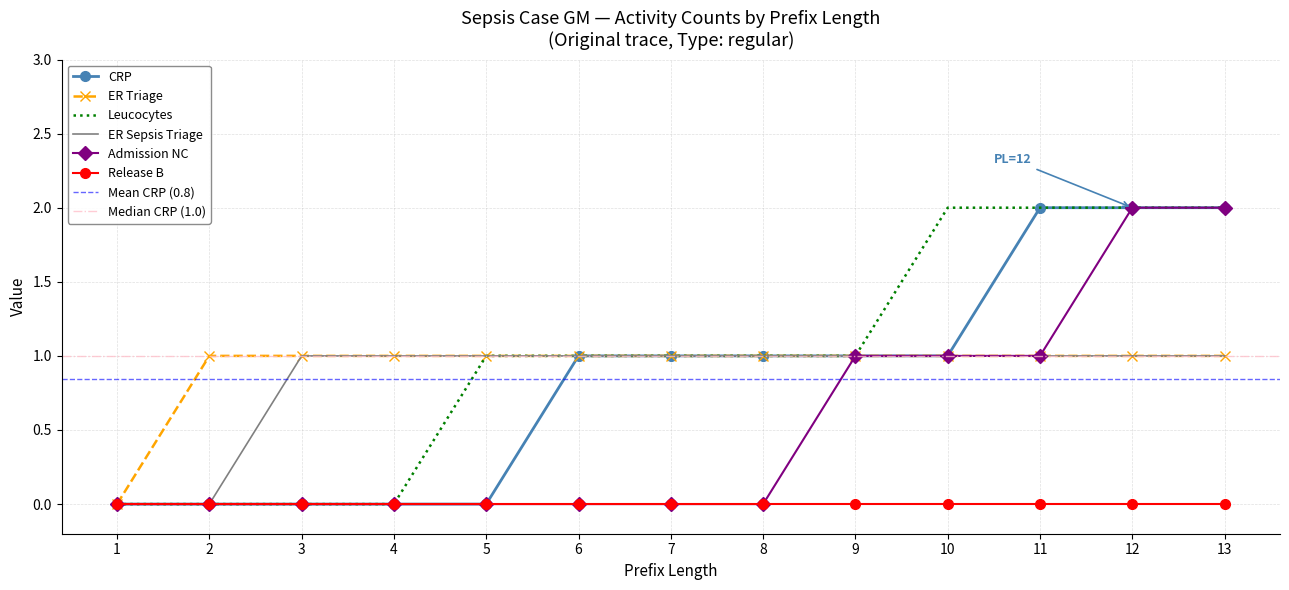

Rank the series at 11 from highest to lowest value.

CRP, Leucocytes, ER Triage, ER Sepsis Triage, Admission NC